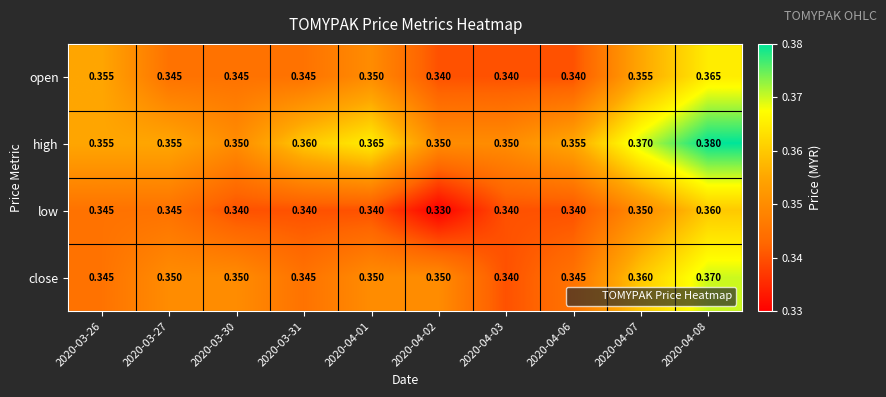

Which series has the widest spread of values?

high